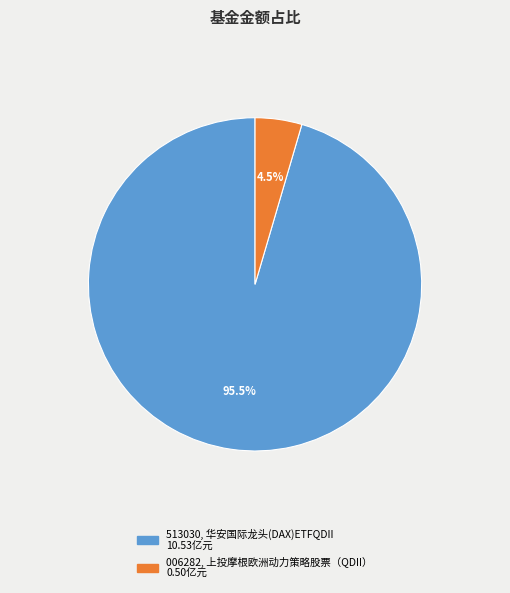

How many slices are in this pie chart?

2